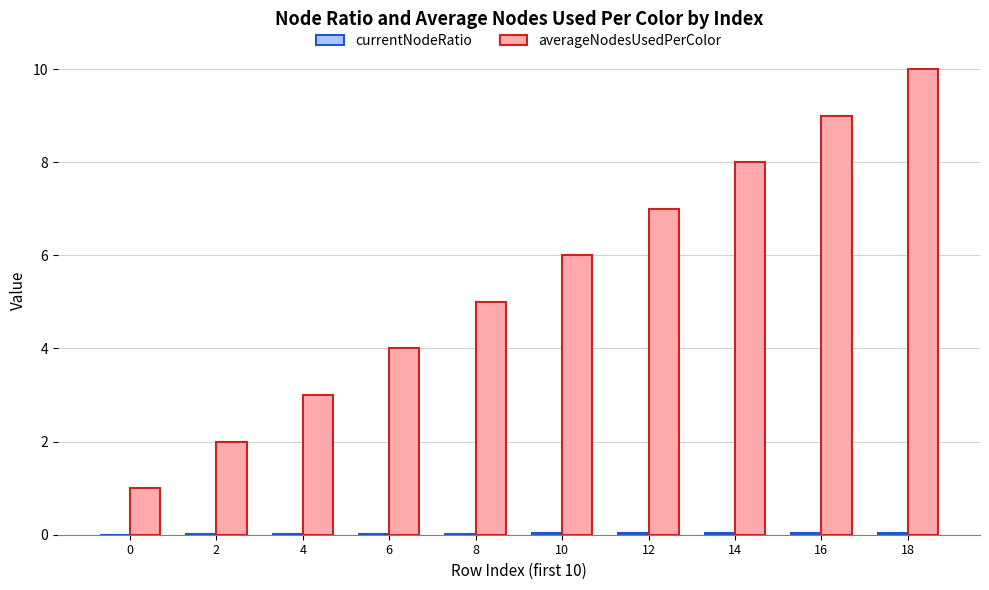

At which category is the sum across all series the highest?

18